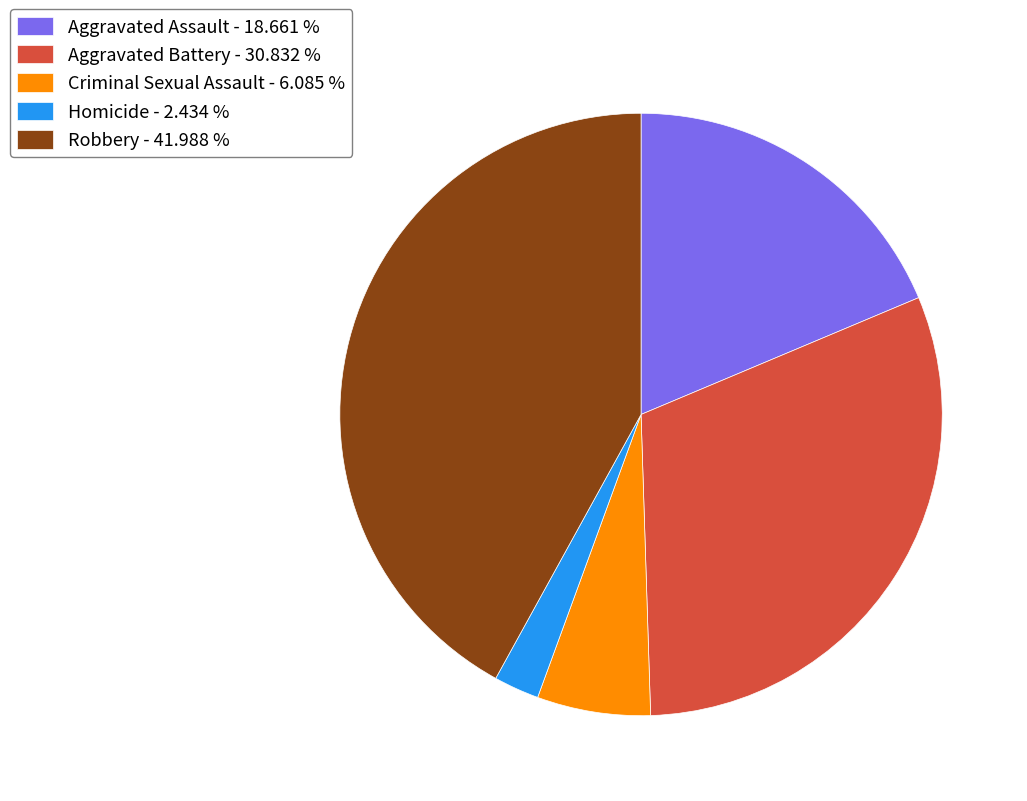

Which slice is the largest?

Robbery